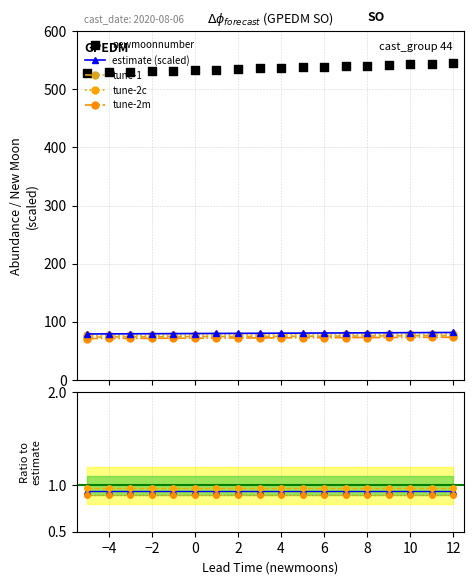

Which series reaches the maximum Y coordinate?

newmoonnumber